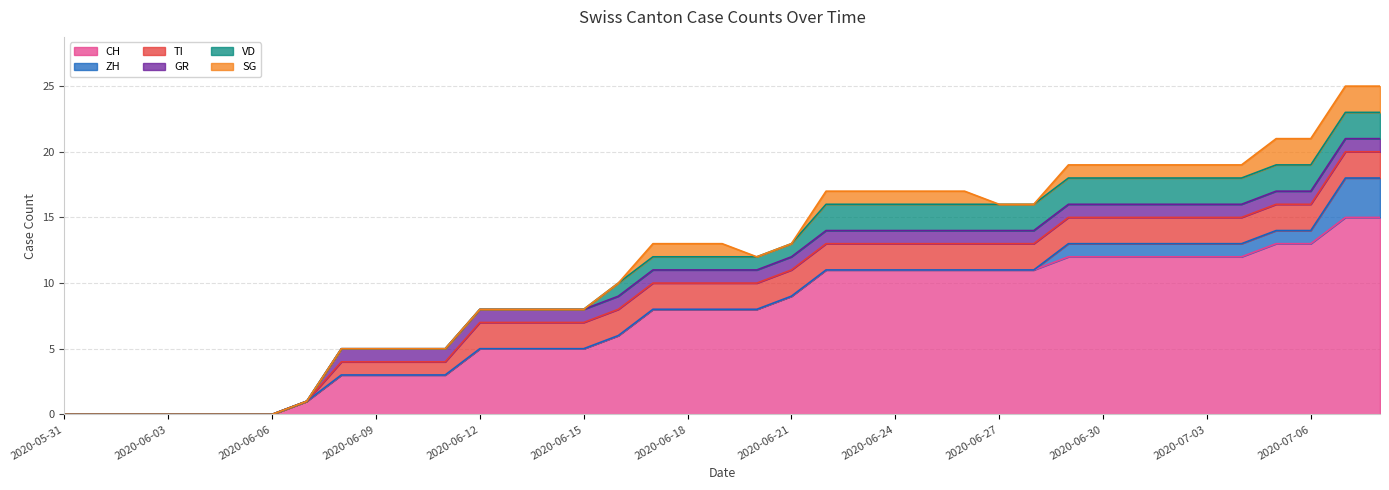

Which series has the largest range (max minus min)?

CH